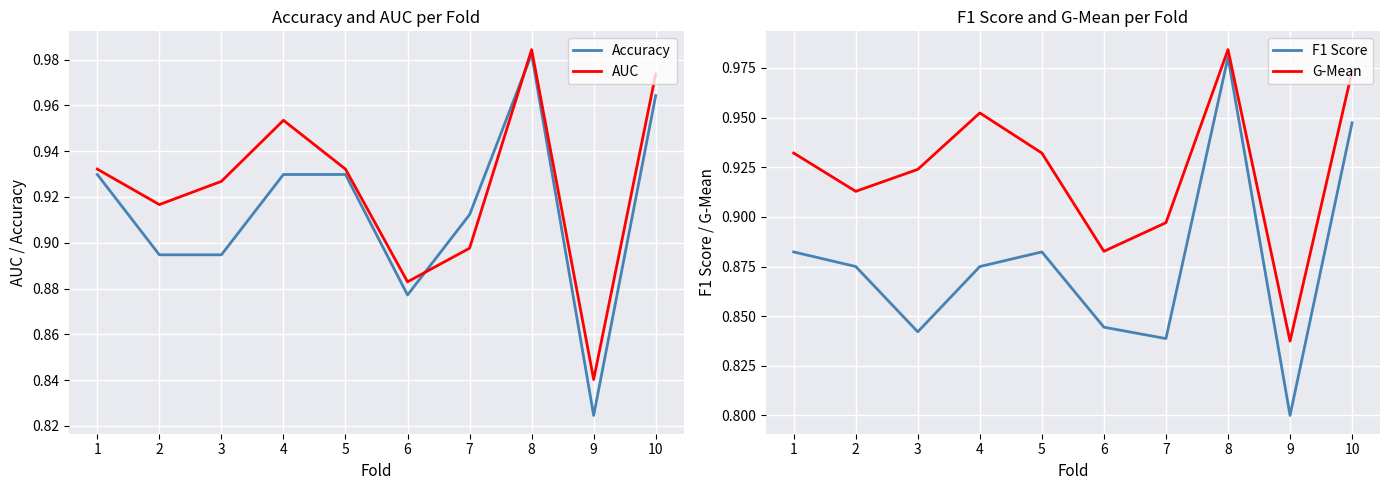

True or false: G-Mean has a value of 0.9 at 3.

True